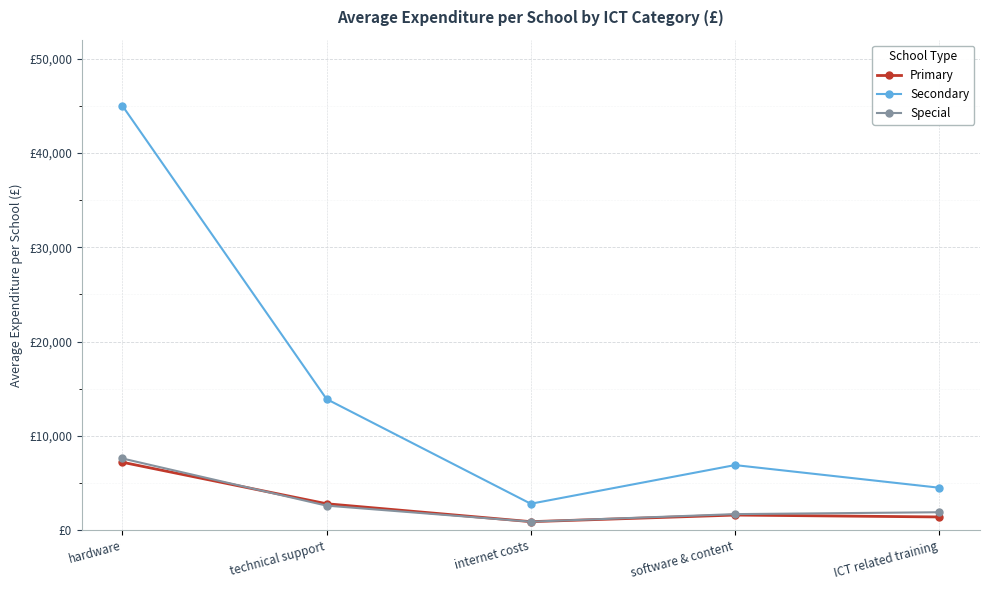

Is it true that Primary equals 658 at ICT related training?

False